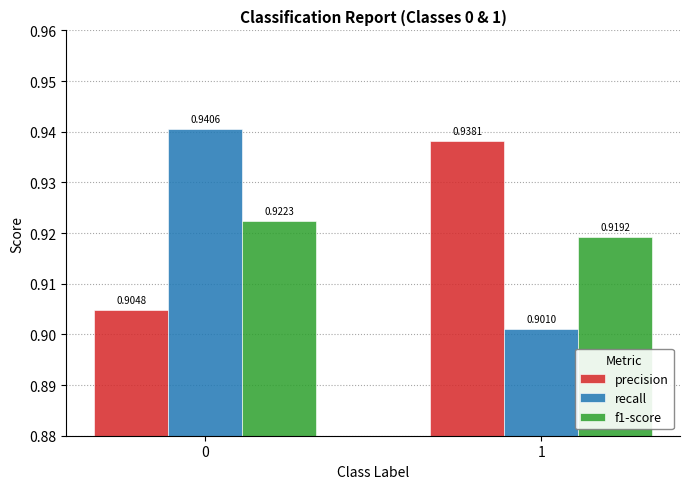

Rank the series at 0 from highest to lowest value.

recall, f1-score, precision